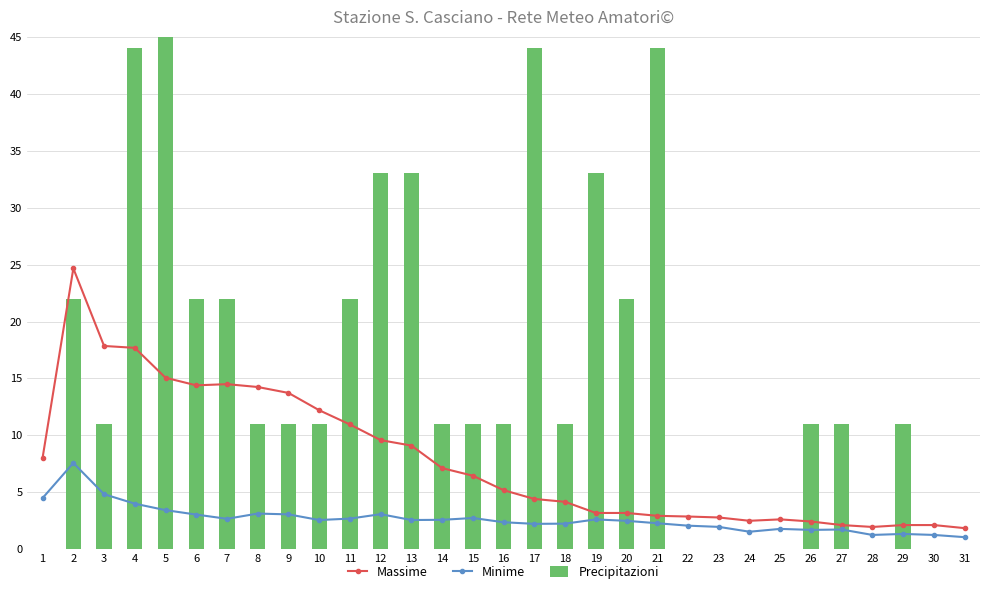

What is the sum of the Massime values at 8 and 20?

17.4